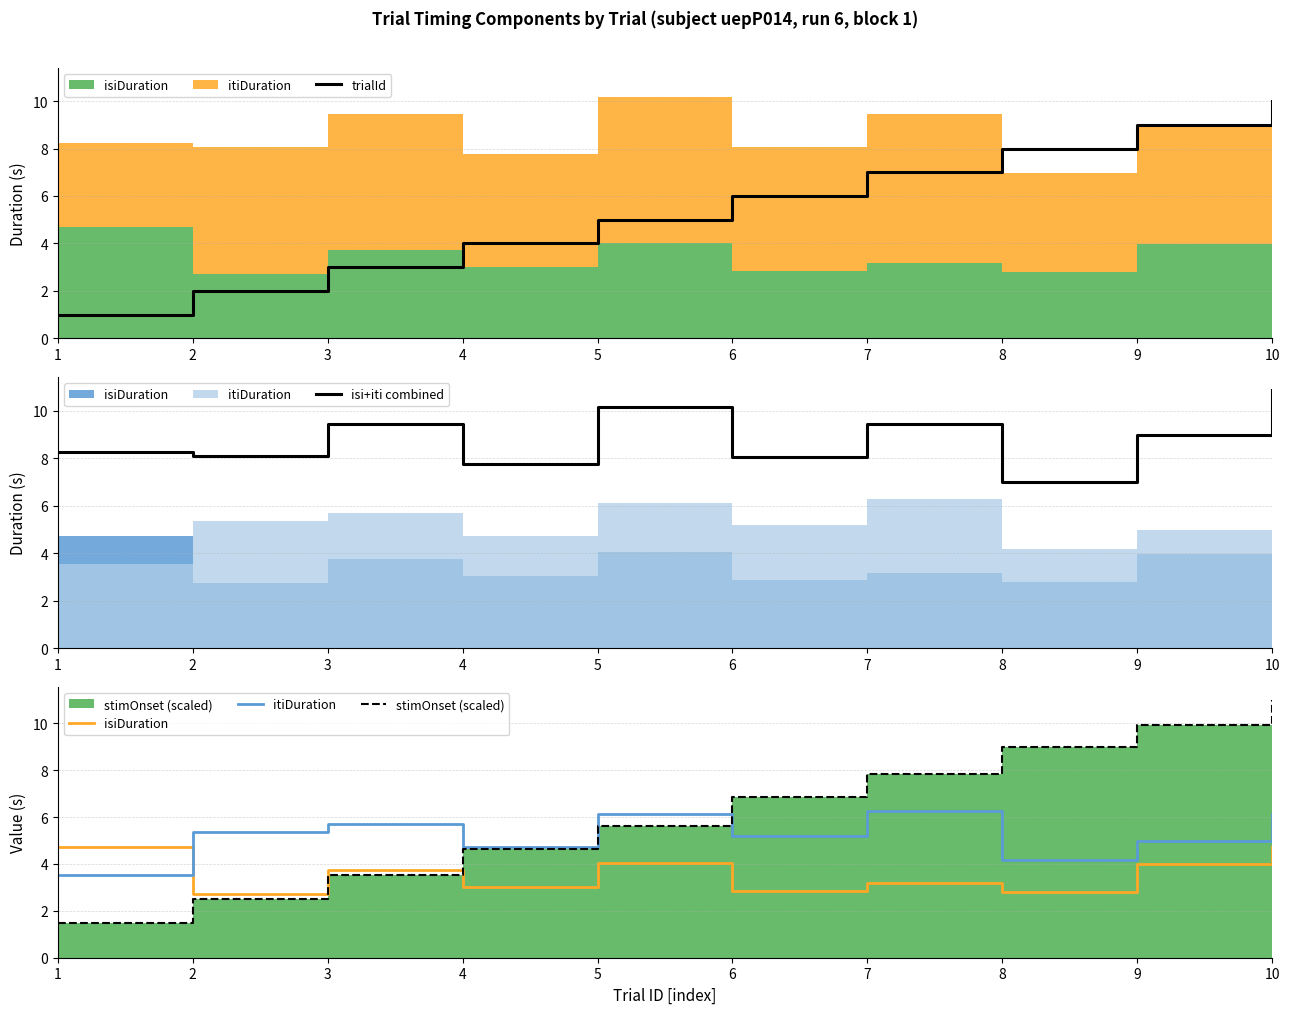

Read the stimOnset (scaled) value at 1.

1.5